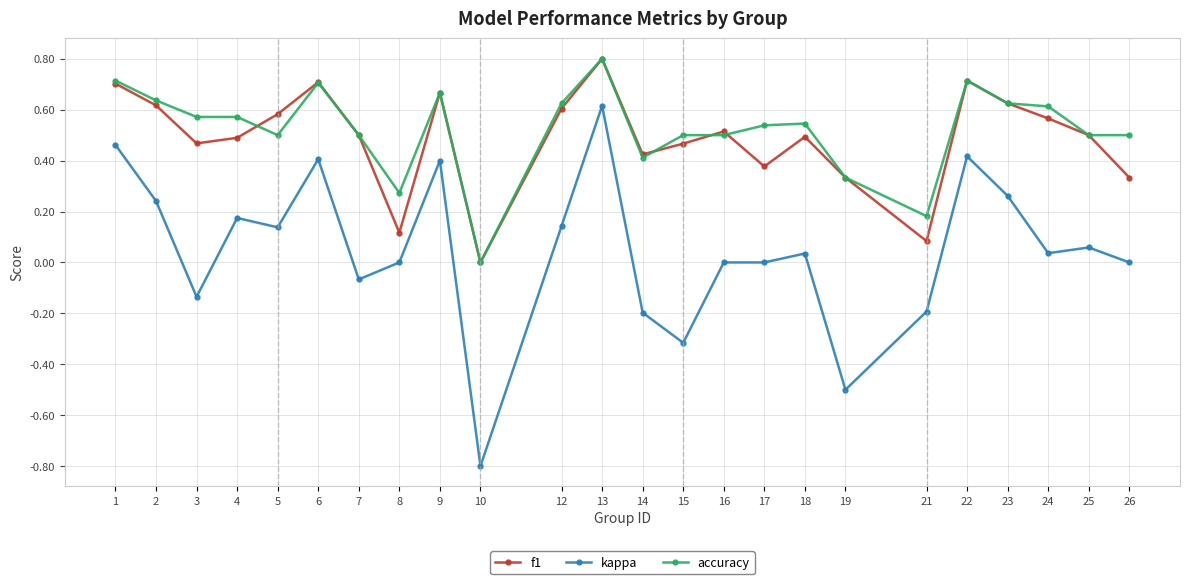

Which series has the largest range (max minus min)?

kappa